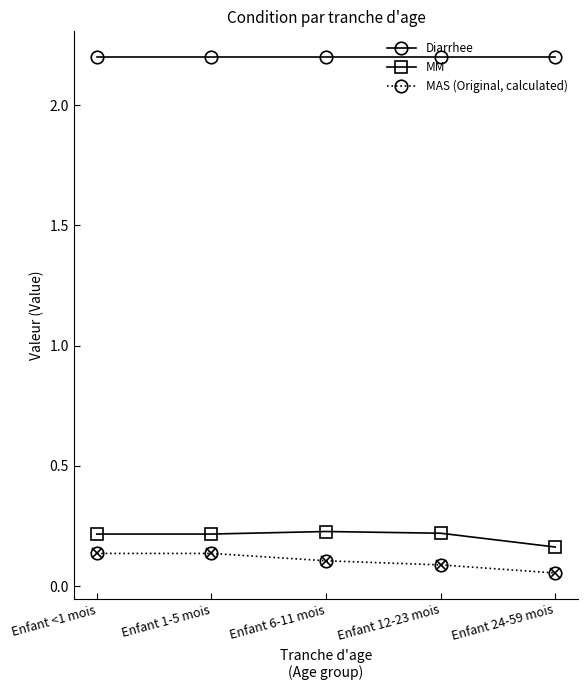

Which series has the largest total across all categories?

Diarrhee